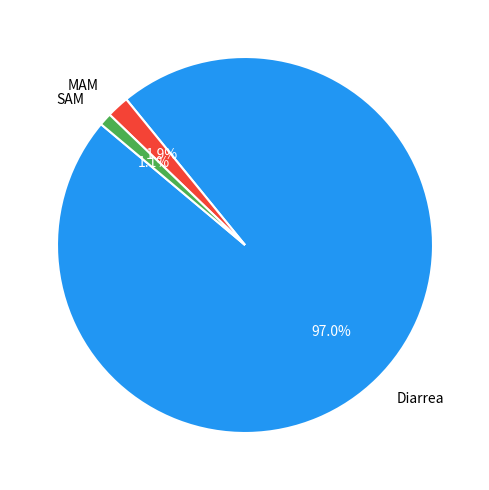

To the nearest percent, what is the difference between the SAM and Diarrea slice percentages?

96%